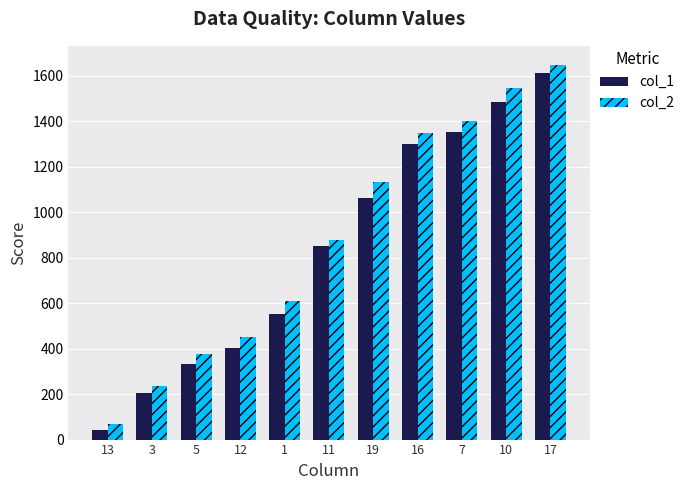

Read the col_1 value at 16.

1300